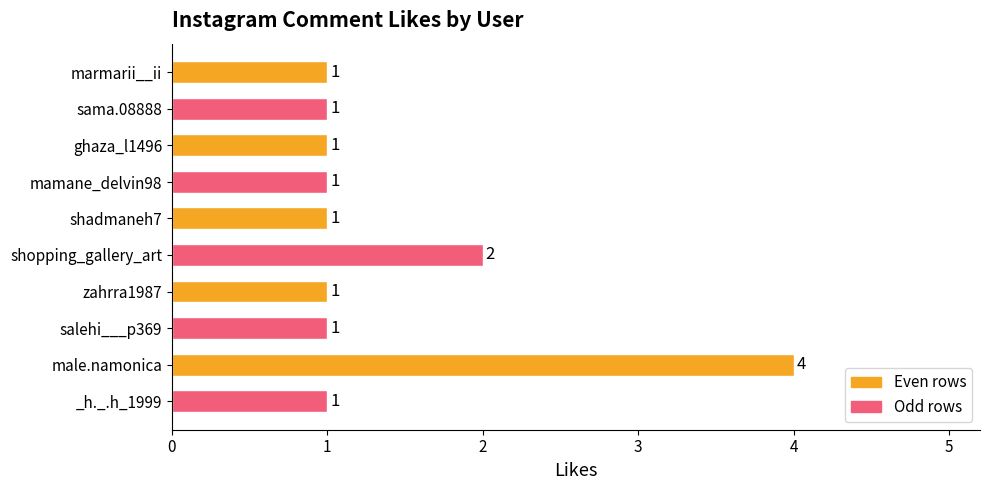

Reading top to bottom, what are all the values shown in this chart?

marmarii__ii=1	sama.08888=1	ghaza_l1496=1	mamane_delvin98=1	shadmaneh7=1	shopping_gallery_art=2	zahrra1987=1	salehi___p369=1	male.namonica=4	_h._.h_1999=1